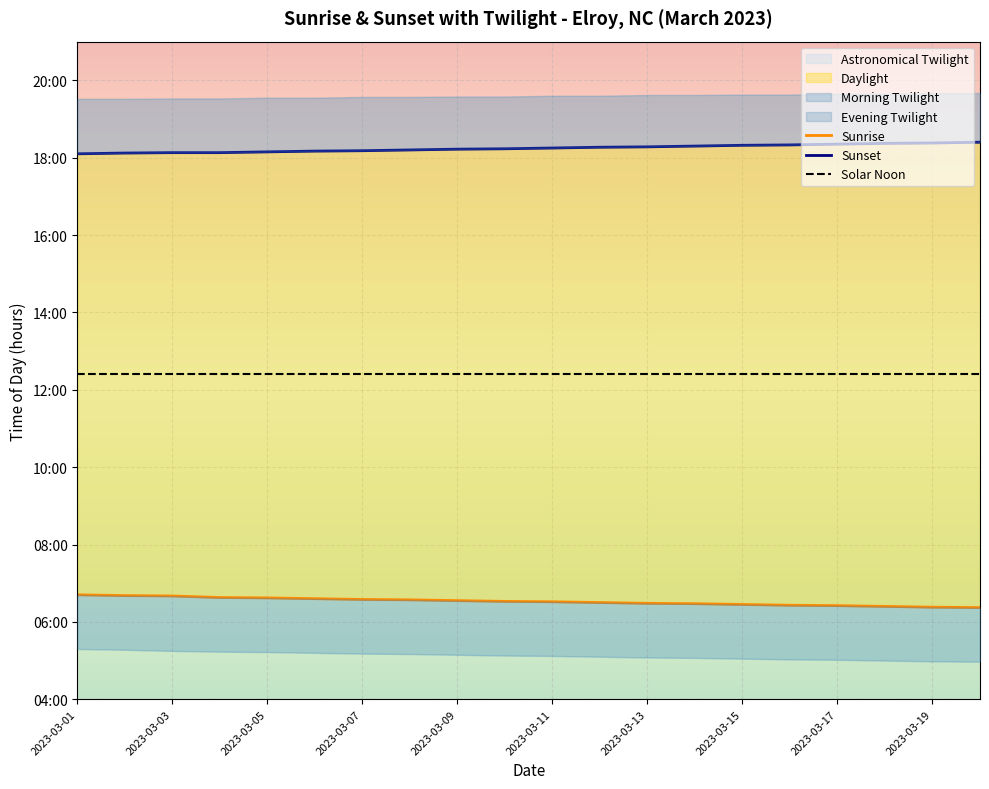

What position from the left is 2023-03-07?

7